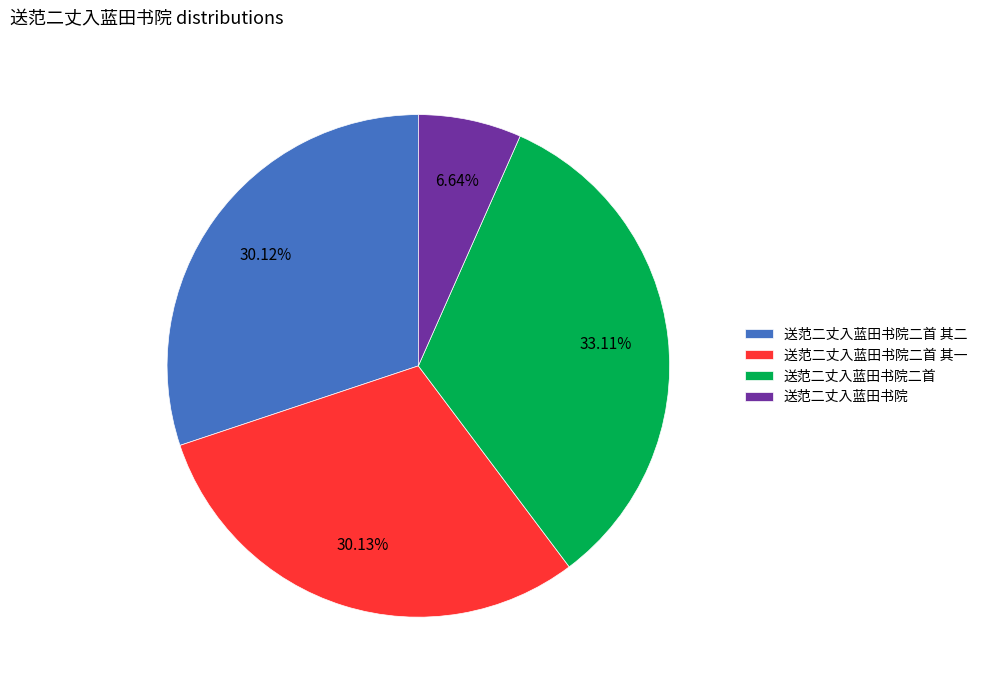

To the nearest percent, what is the average slice percentage?

25%